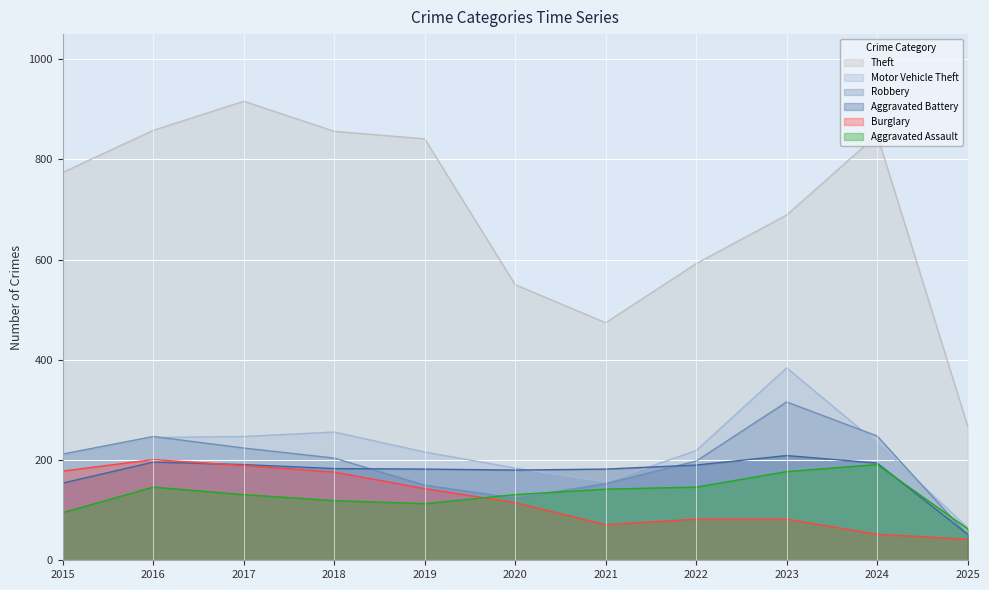

At which label does Aggravated Battery reach its peak?

2023